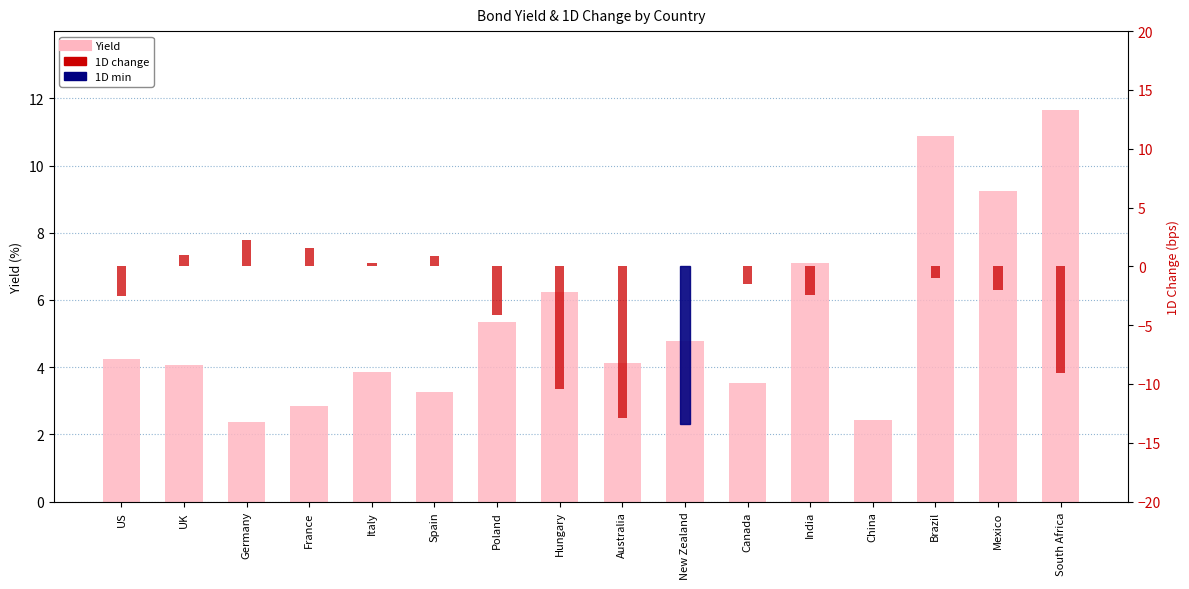

How many positive values does the 1D series have?

5